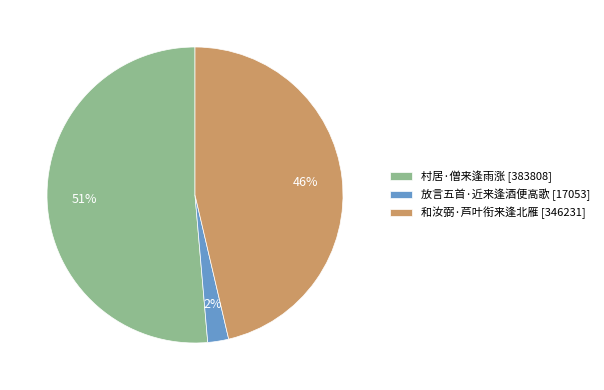

What percentage is the 和汝弼·芦叶衔来逢北雁 slice, to the nearest percent?

46%